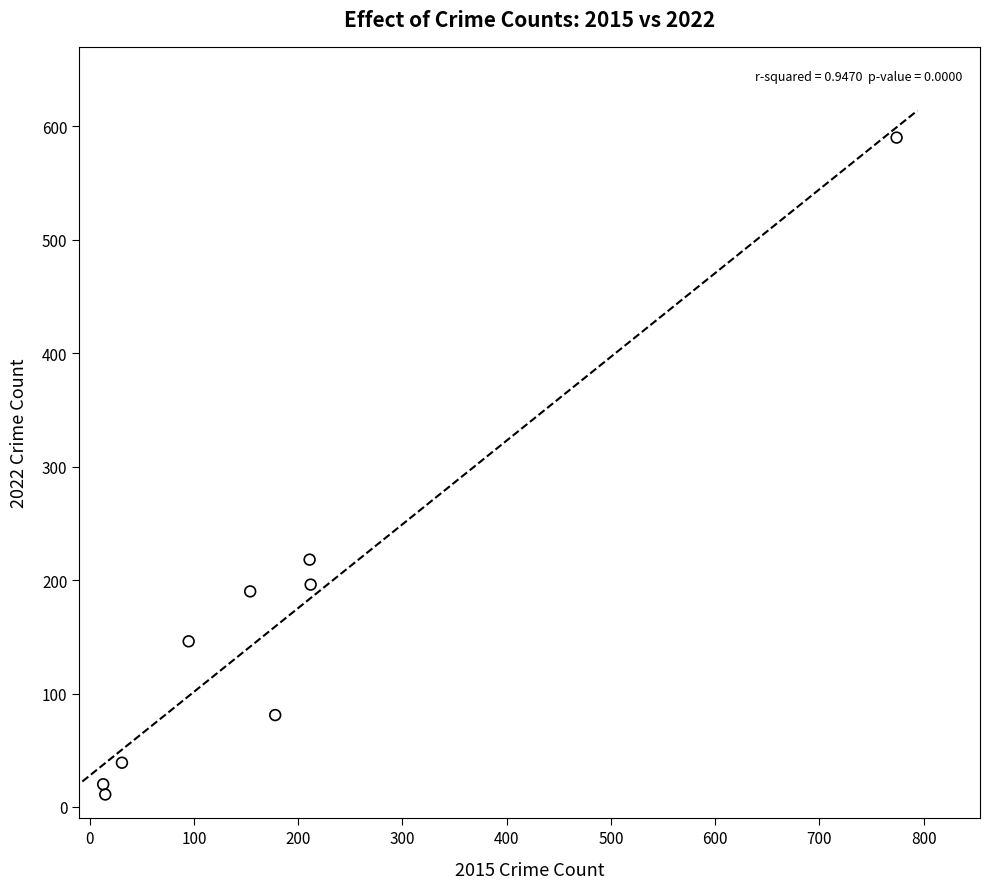

What Y value in the scatter plot is closest to 300?

218